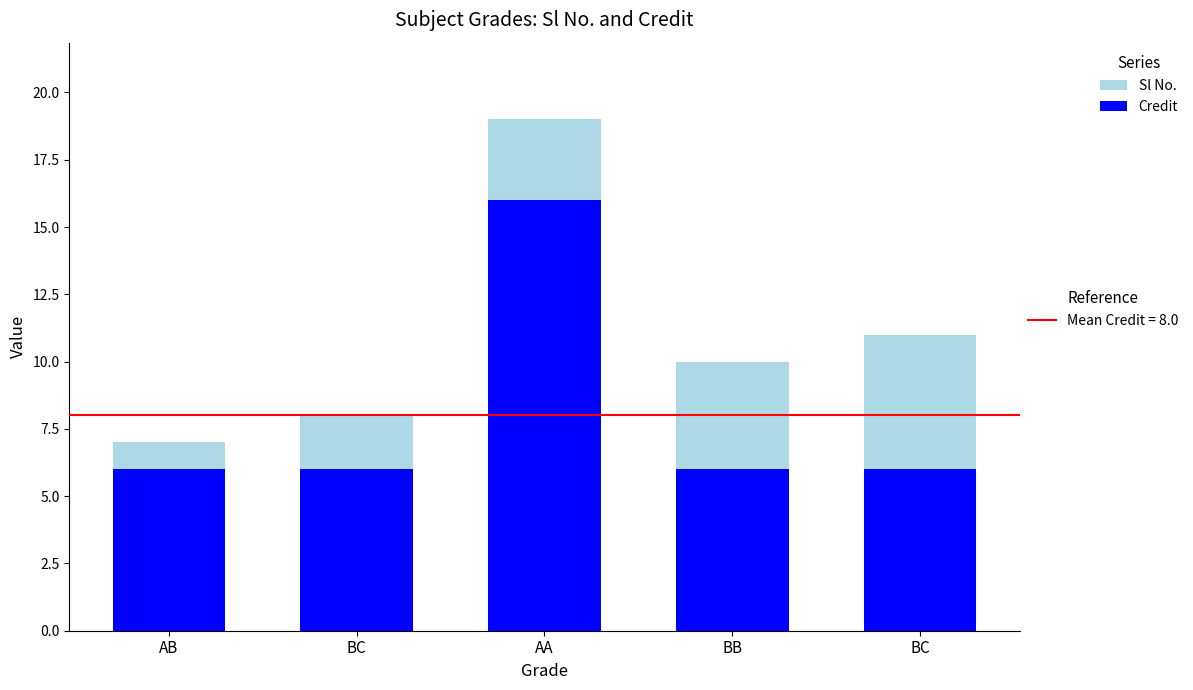

How many data points does each series have?

5